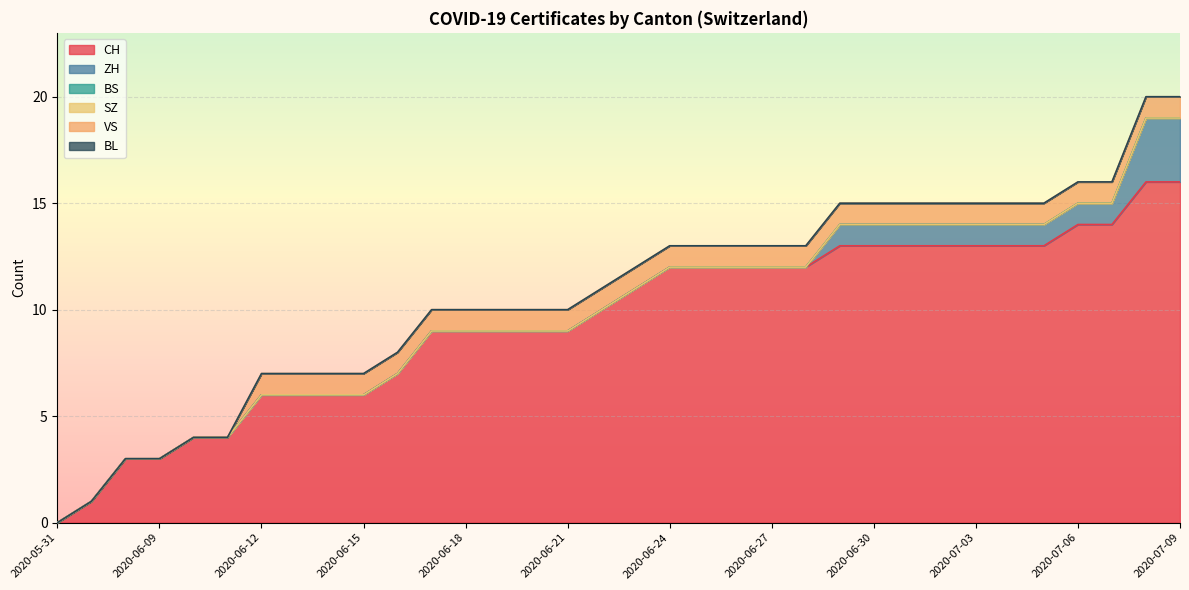

True or false: ZH and BL cross at least once.

False